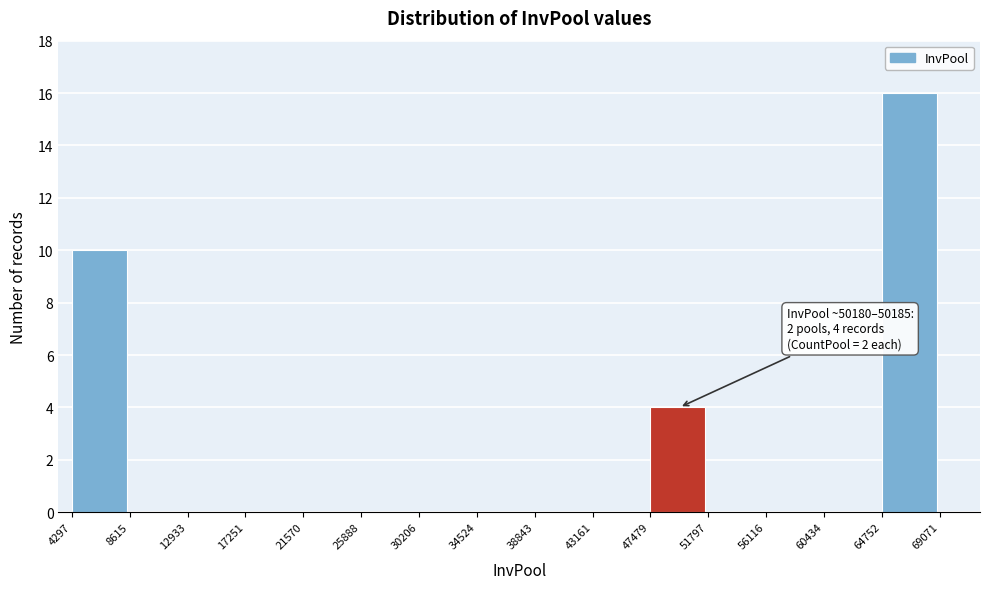

Which range on the x-axis has the tallest bar?

64752 to 69071